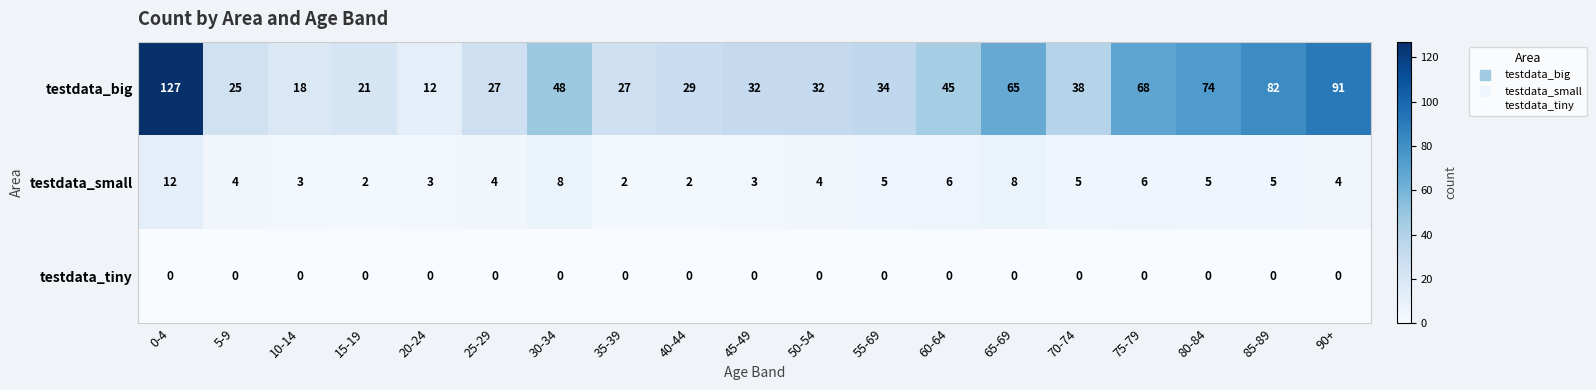

What is the sum of all testdata_big values?

895